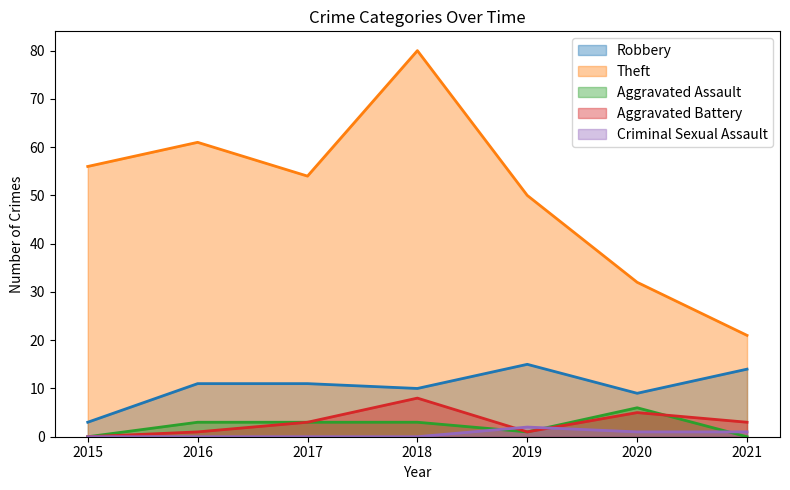

True or false: Theft and Aggravated Battery cross at least once.

False